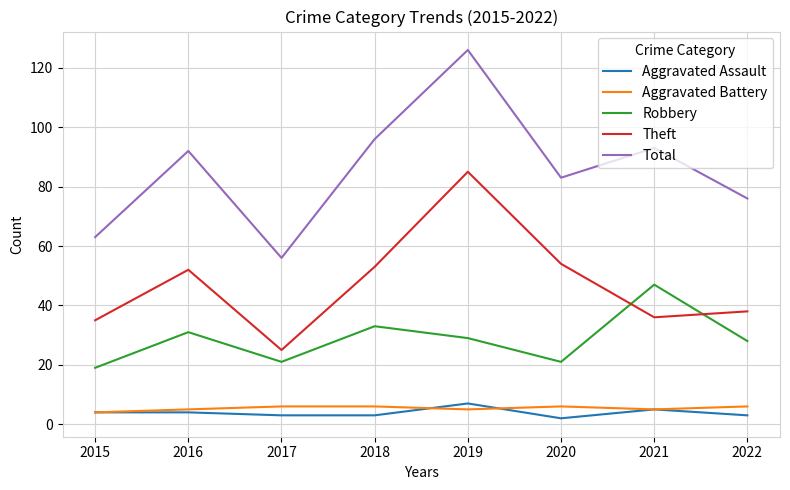

Is this an area chart (filled region under the line)?

No